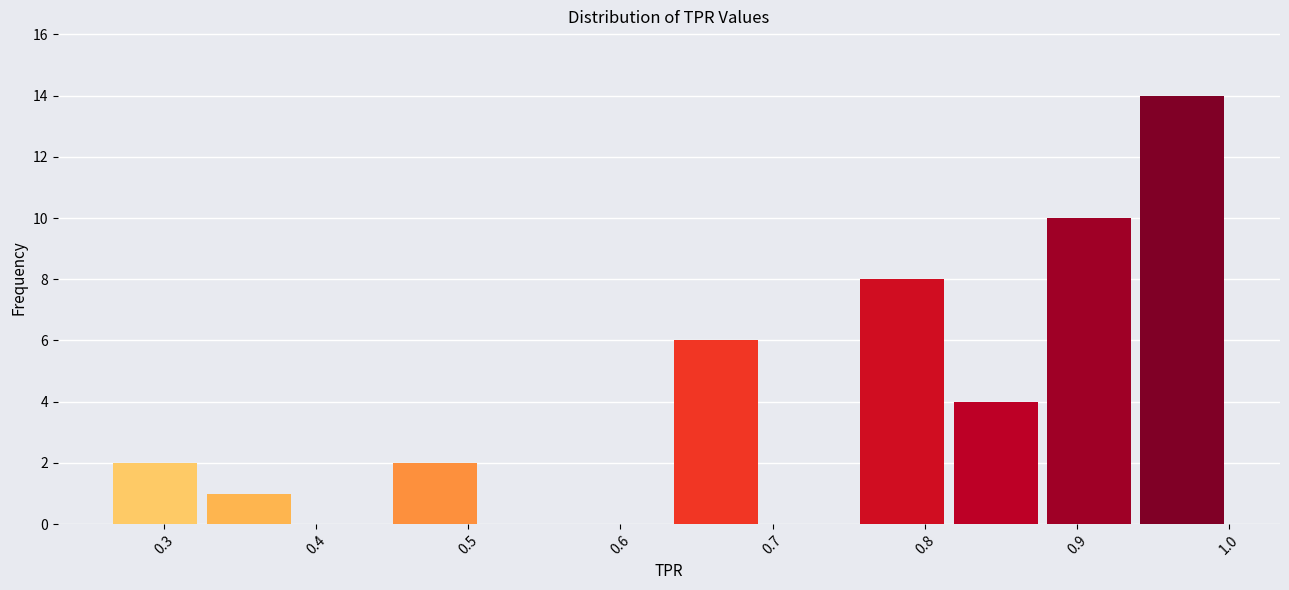

Reading left to right, transcribe this chart: for each bar, give the range it covers on the x-axis and its height. Neither the bar edges nor the heights are printed on the chart, so give them approximately, as read against the axes.

0.26 to 0.33: 2
0.33 to 0.39: 1
0.39 to 0.45: 0
0.45 to 0.51: 2
0.51 to 0.57: 0
0.57 to 0.63: 0
0.63 to 0.69: 6
0.69 to 0.75: 0
0.75 to 0.82: 8
0.82 to 0.88: 4
0.88 to 0.94: 10
0.94 to 1.00: 14